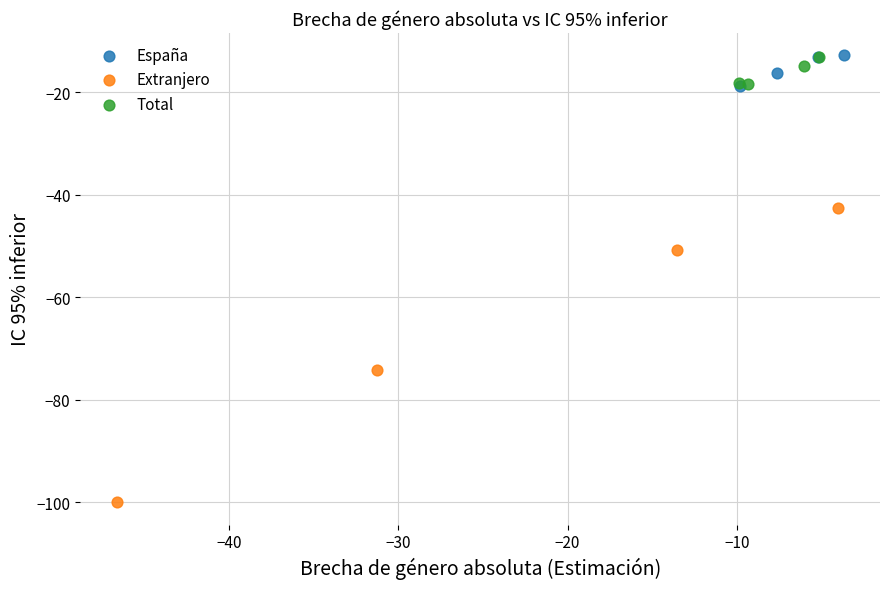

Which series reaches the minimum Y coordinate?

Extranjero